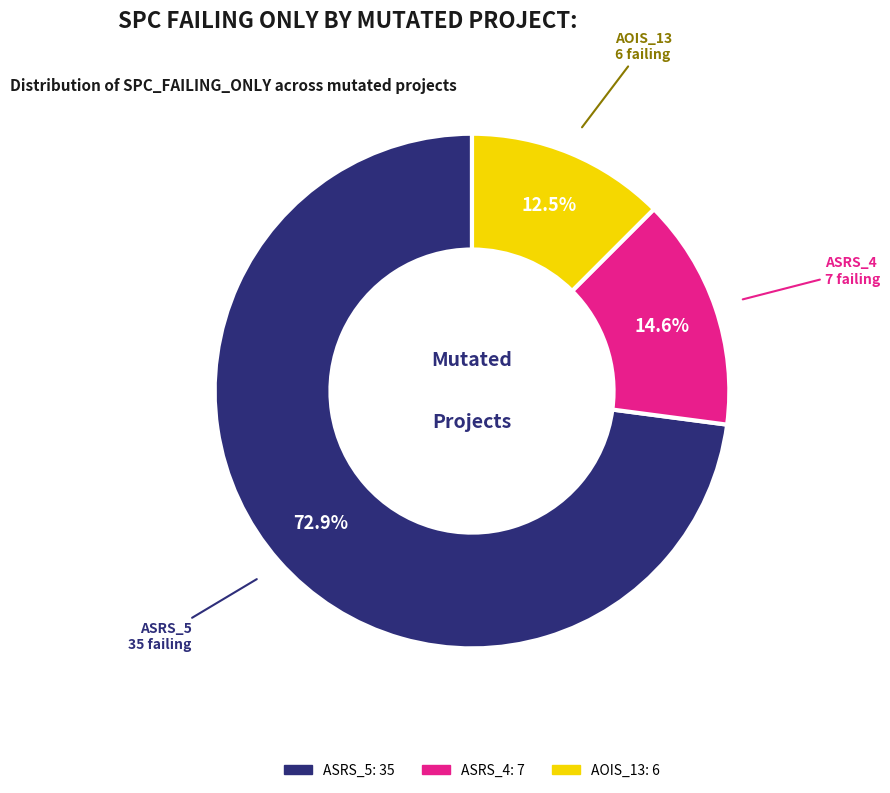

How many slices are in this pie chart?

3